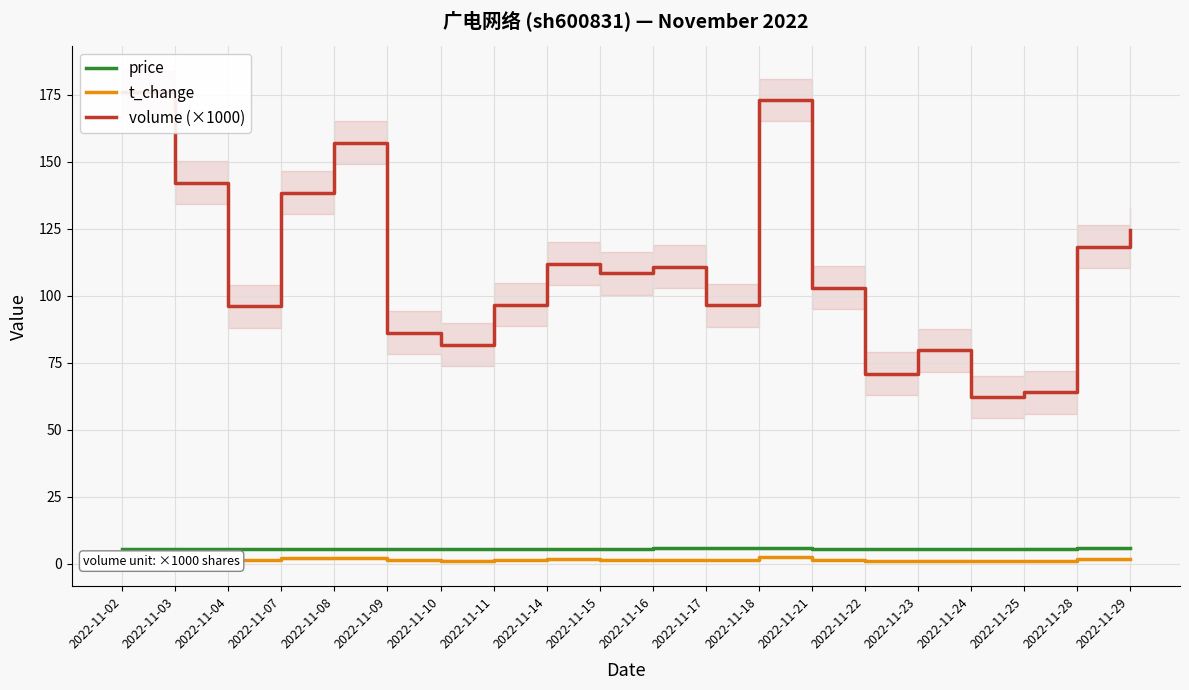

The value of price at 2022-11-10 is 5.6. True or false?

True